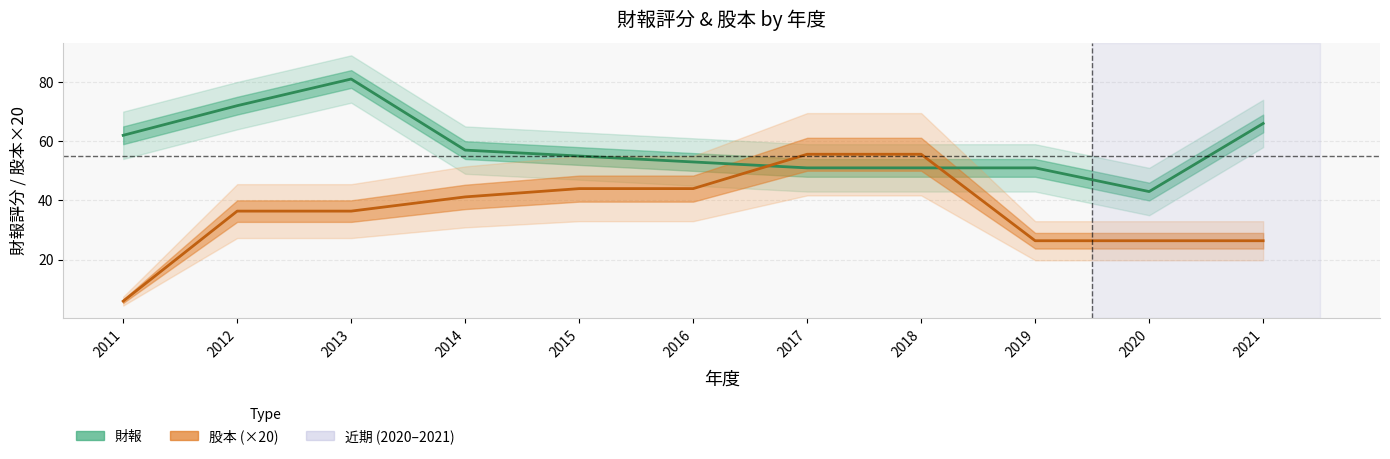

At 2017, list the series in order from smallest to largest.

財報, 股本 (×20)